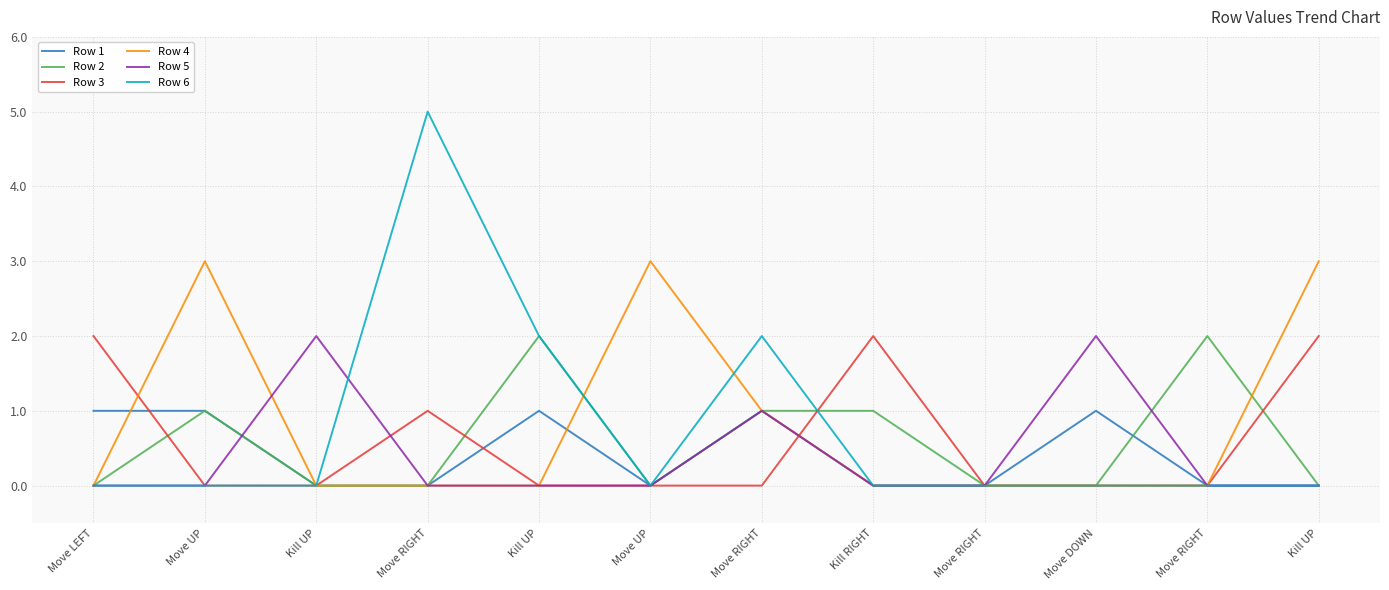

What is the difference between the maximum and minimum values in the Row 3 series?

2